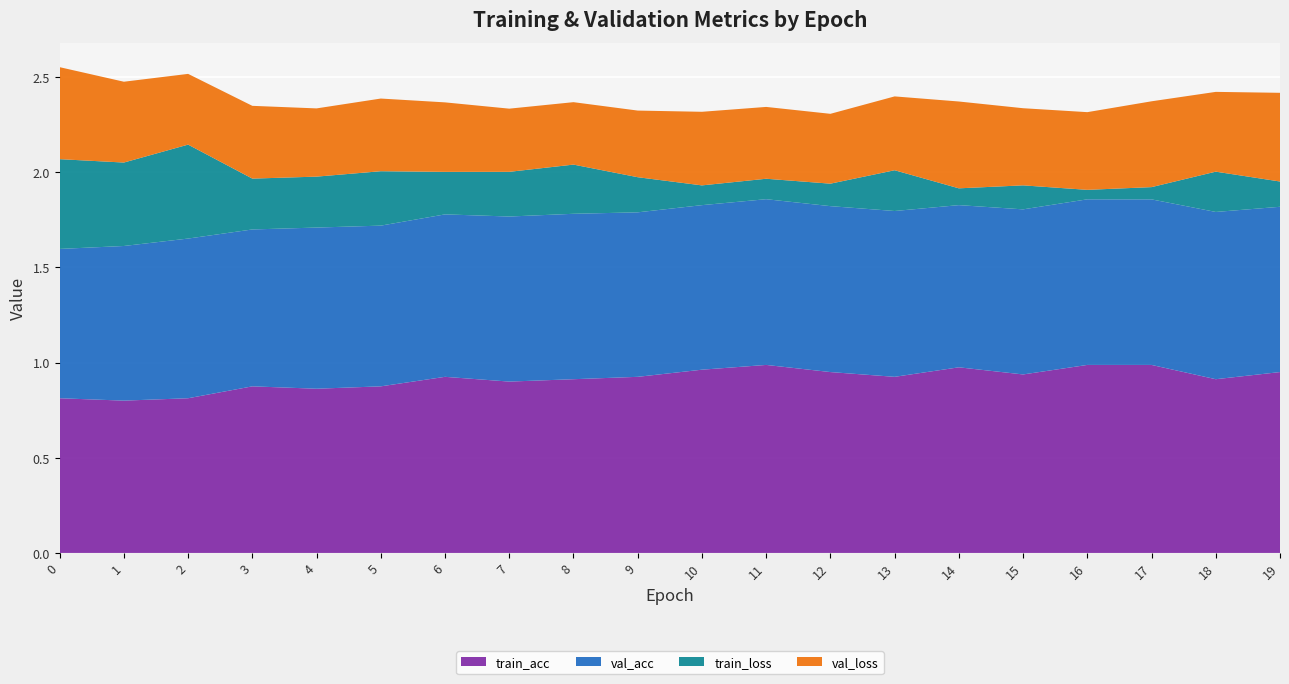

Reading left to right, extract all data points from this chart.

train_acc: 0.8	0.8	0.8	0.9	0.9	0.9	0.9	0.9	0.9	0.9	1.0	1.0	0.9	0.9	1.0	0.9	1.0	1.0	0.9	0.9
val_acc: 0.8	0.8	0.8	0.8	0.8	0.8	0.9	0.9	0.9	0.9	0.9	0.9	0.9	0.9	0.9	0.9	0.9	0.9	0.9	0.9
train_loss: 0.5	0.4	0.5	0.3	0.3	0.3	0.2	0.2	0.3	0.2	0.1	0.1	0.1	0.2	0.1	0.1	0.0	0.1	0.2	0.1
val_loss: 0.5	0.4	0.4	0.4	0.4	0.4	0.4	0.3	0.3	0.3	0.4	0.4	0.4	0.4	0.5	0.4	0.4	0.5	0.4	0.5